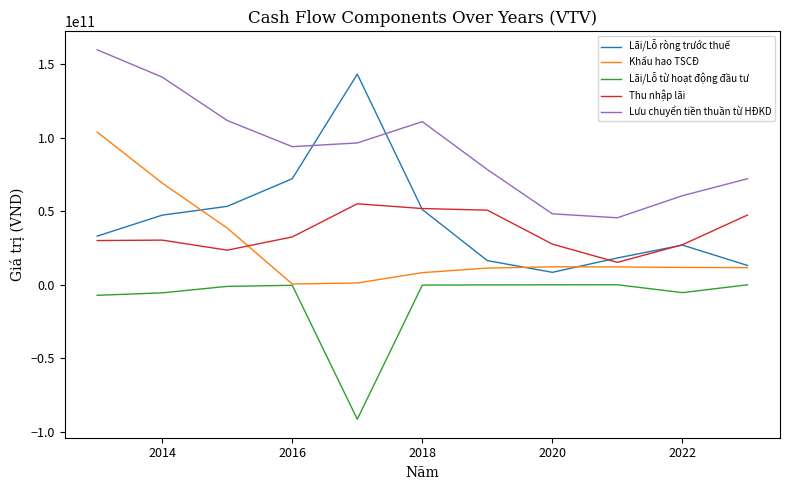

Which series has the largest range (max minus min)?

Lãi/Lỗ ròng trước thuế